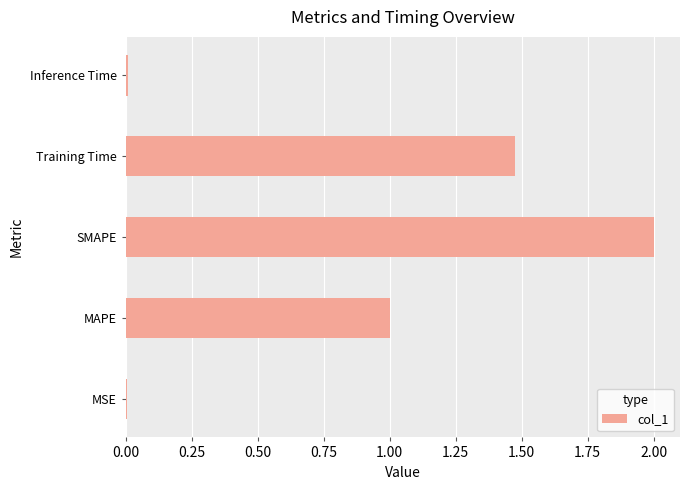

How many categories are shown in the chart?

5